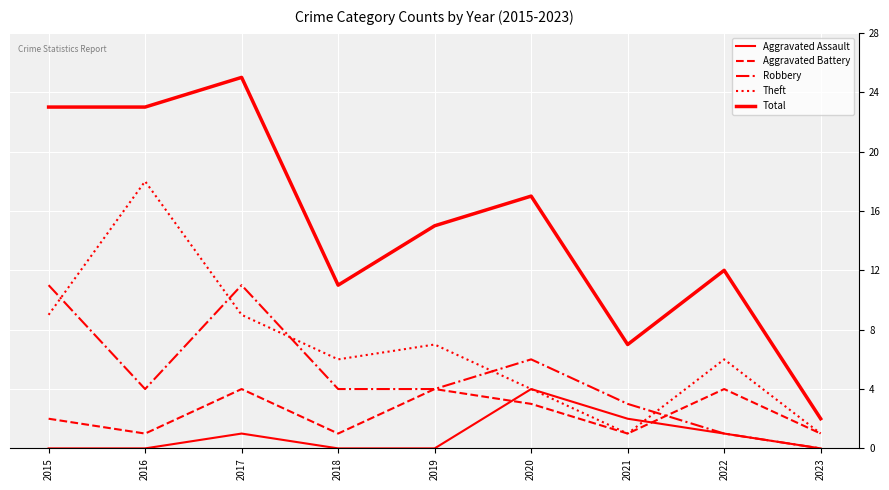

Reading left to right, what are all the values shown in this chart?

Aggravated Assault: 0	0	1	0	0	4	2	1	0
Aggravated Battery: 2	1	4	1	4	3	1	4	1
Robbery: 11	4	11	4	4	6	3	1	0
Theft: 9	18	9	6	7	4	1	6	1
Total: 23	23	25	11	15	17	7	12	2